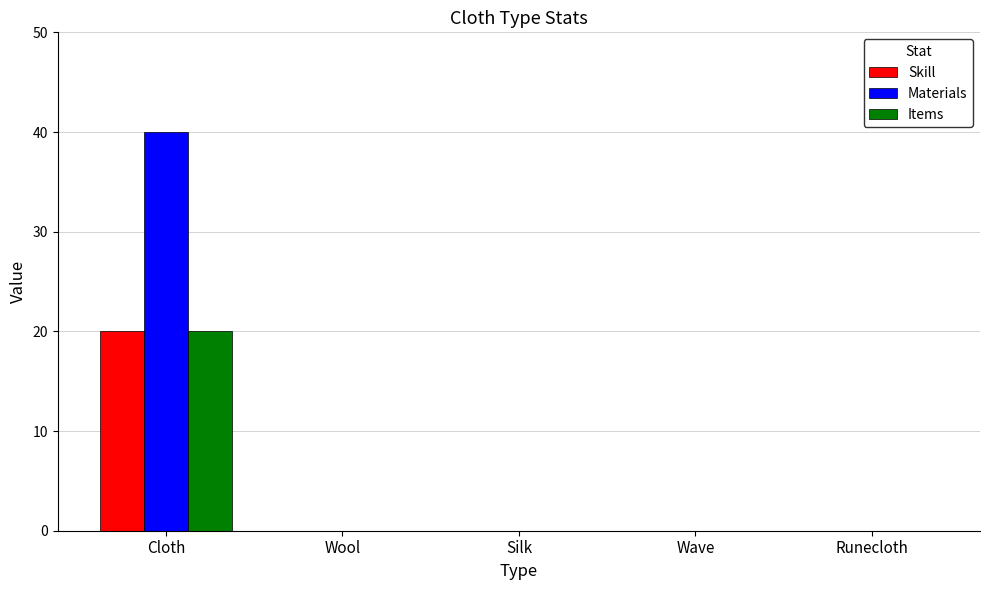

At which label does Items reach its peak?

Cloth